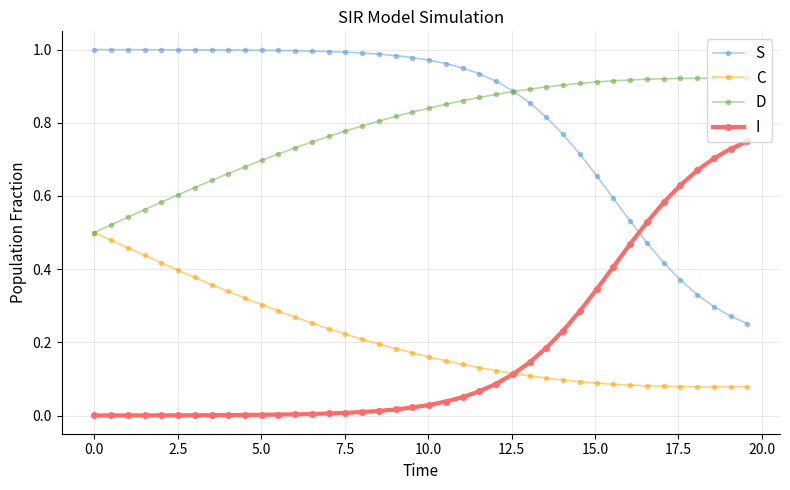

True or false: D and I cross at least once.

False